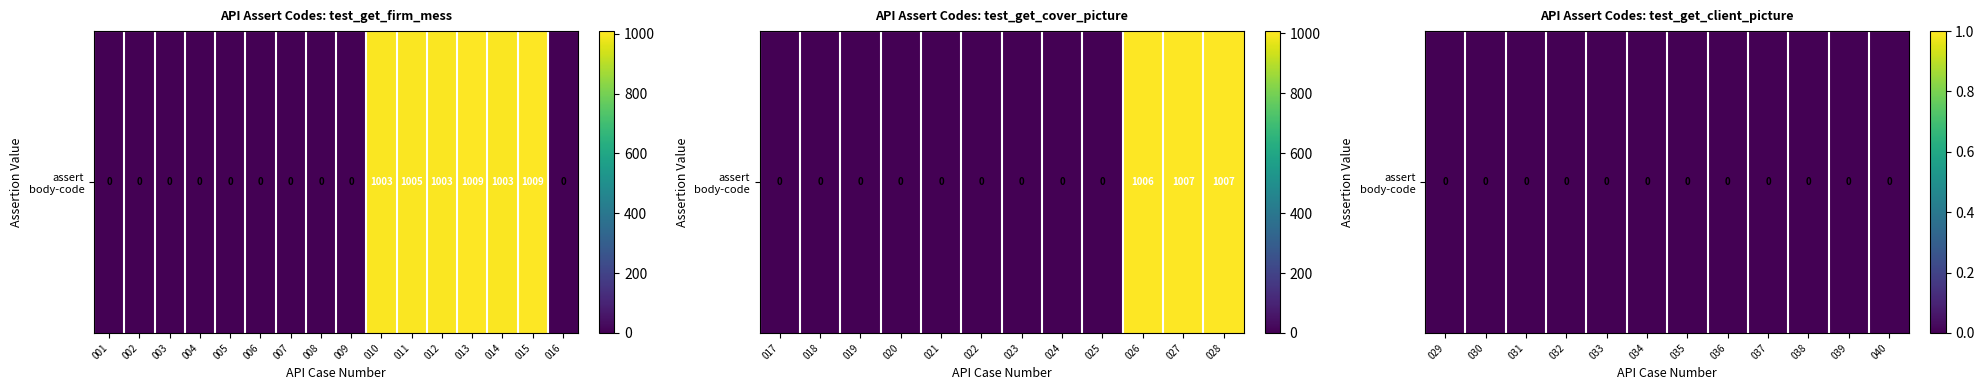

What is the difference between the test_get_firm_mess values at API_015 and API_016?

1009